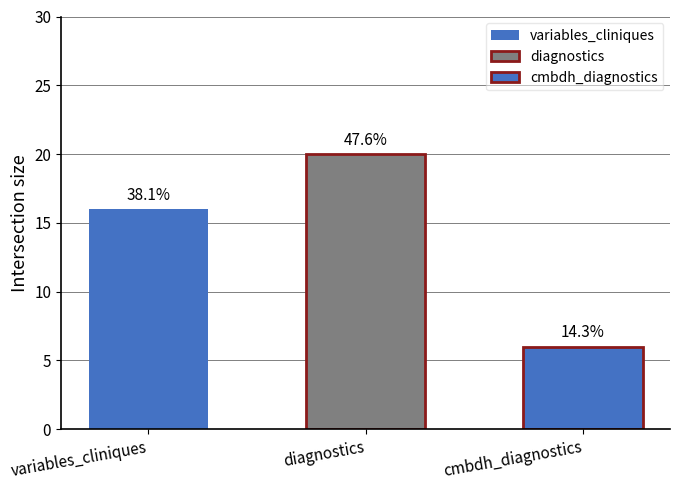

What is the value of the id bar at the 3rd from the left?

6